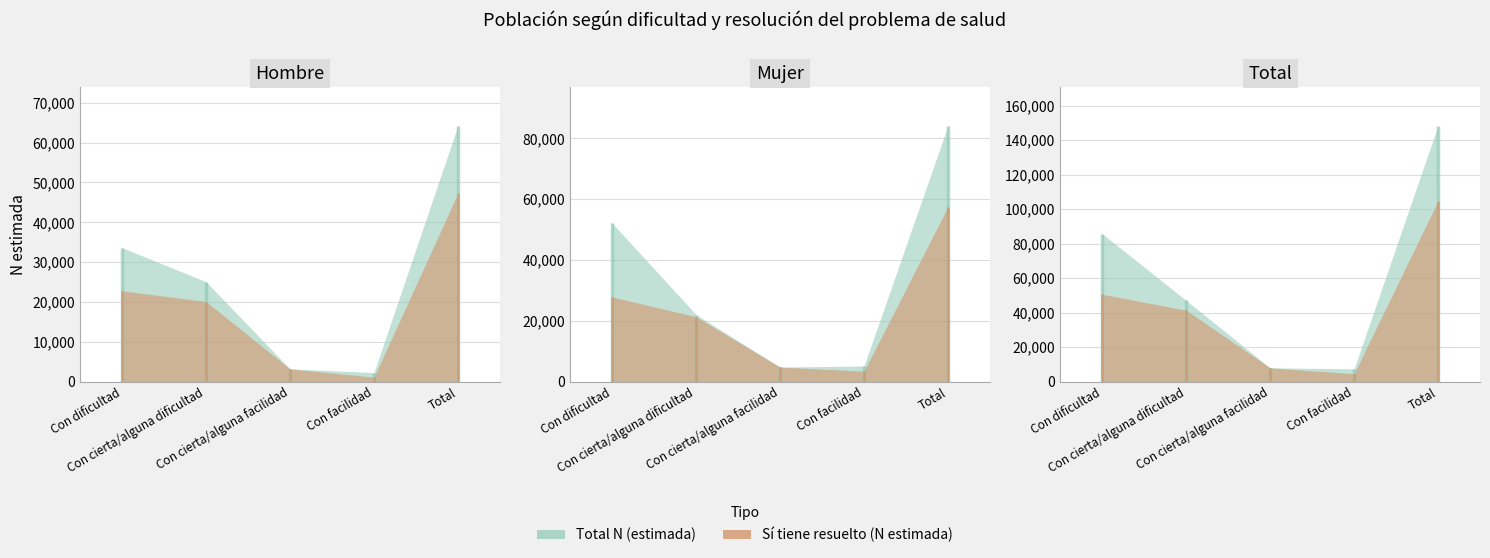

Which series has the largest range (max minus min)?

Total N (estimada)